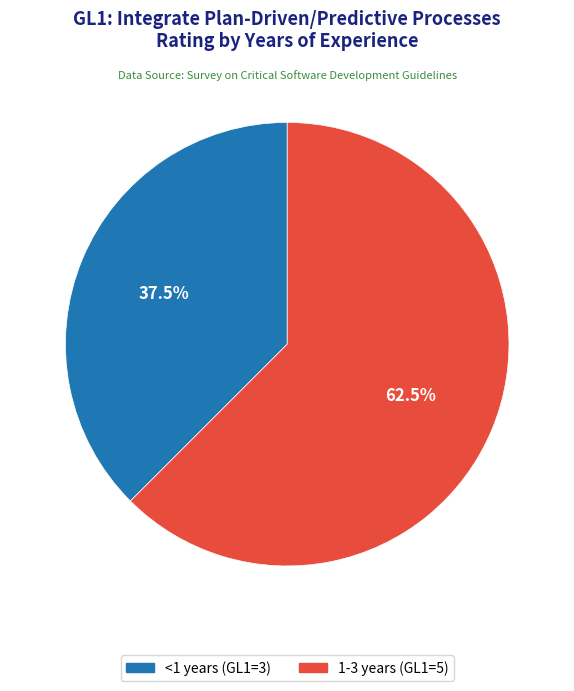

Which slice is the largest?

1-3